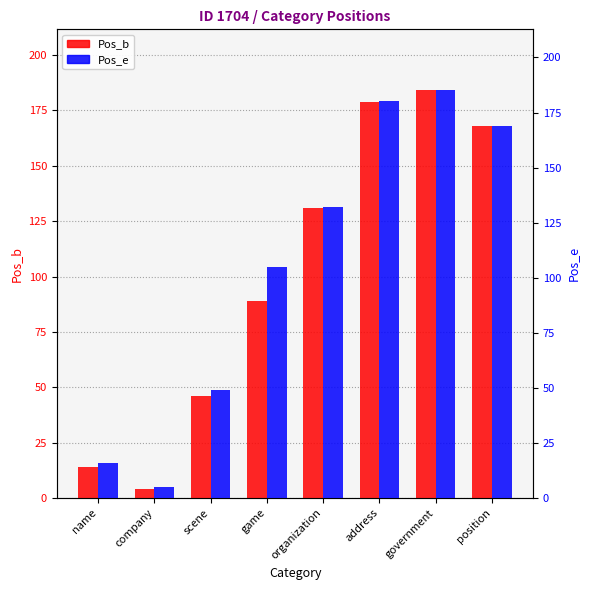

What is the maximum value for Pos_e?

185